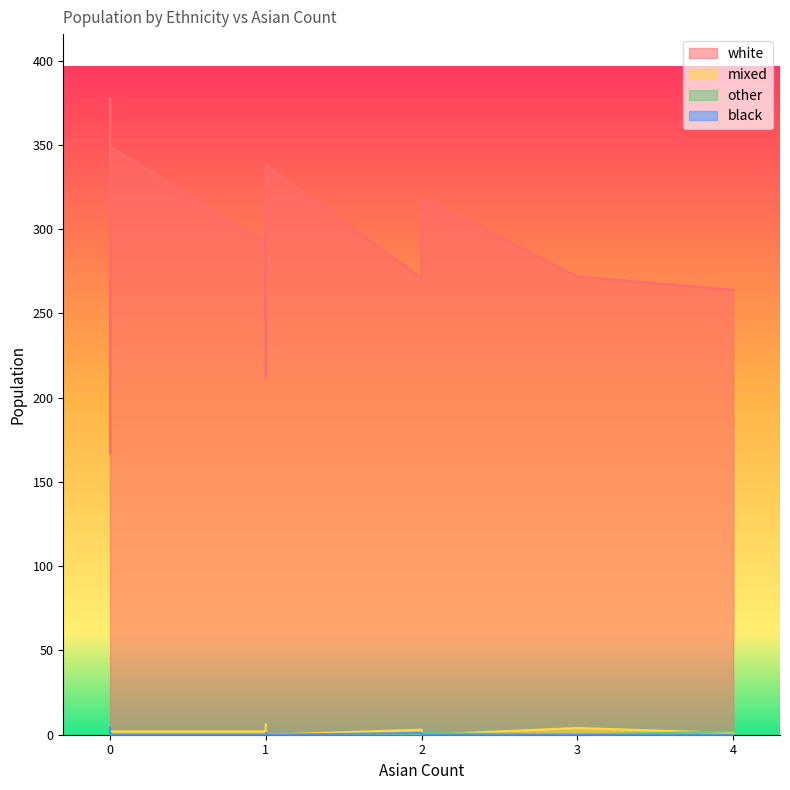

Where do mixed and other first cross each other?

0 and 0